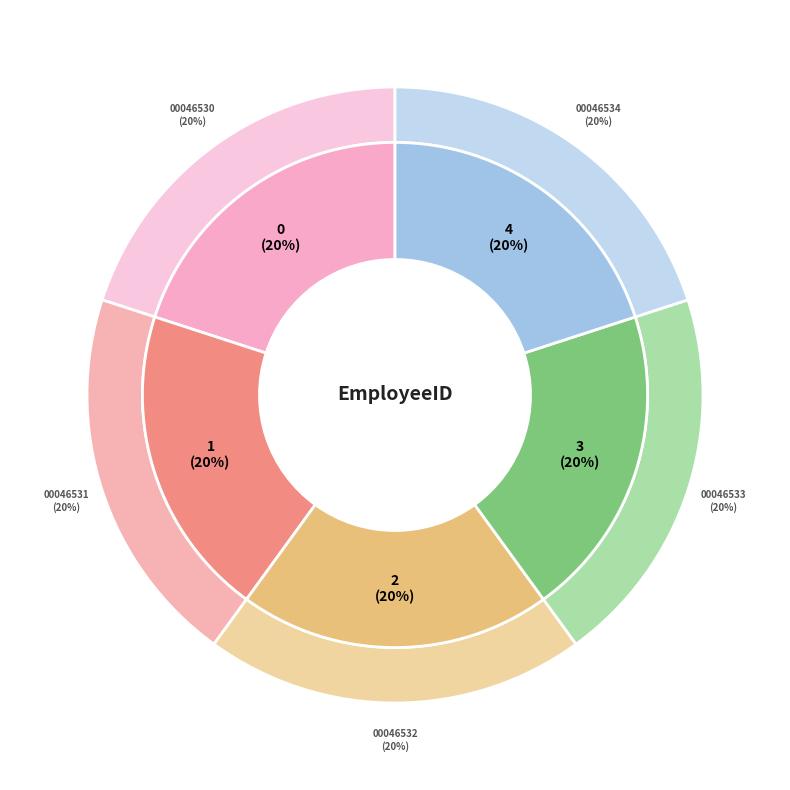

The EVNT00046534 slice represents 33% of the pie. True or false?

False